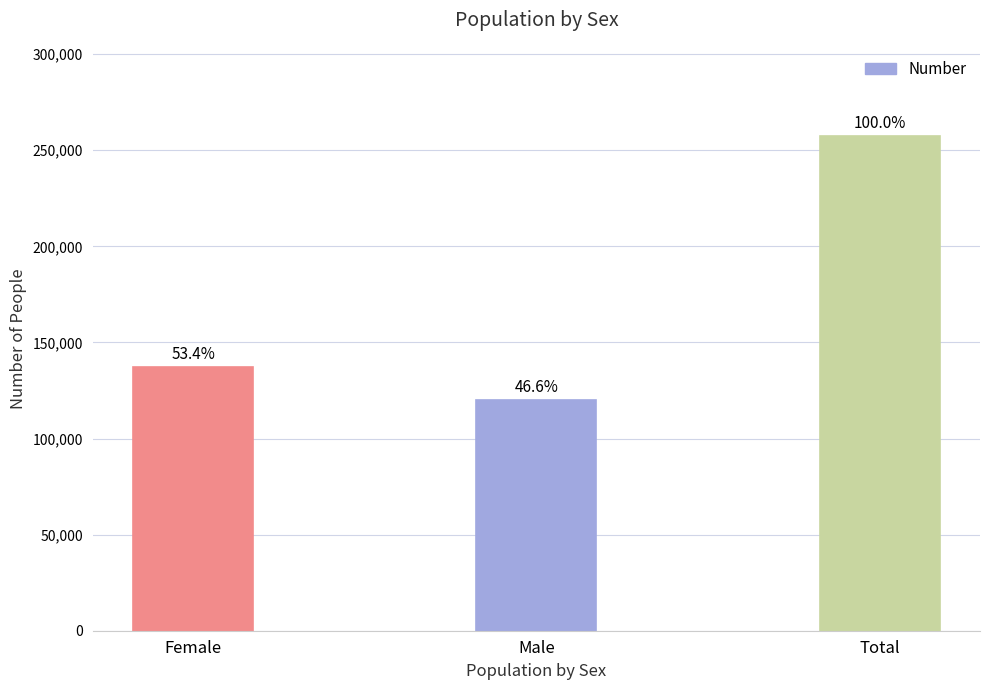

Is it true that the value at Male is 120008?

True